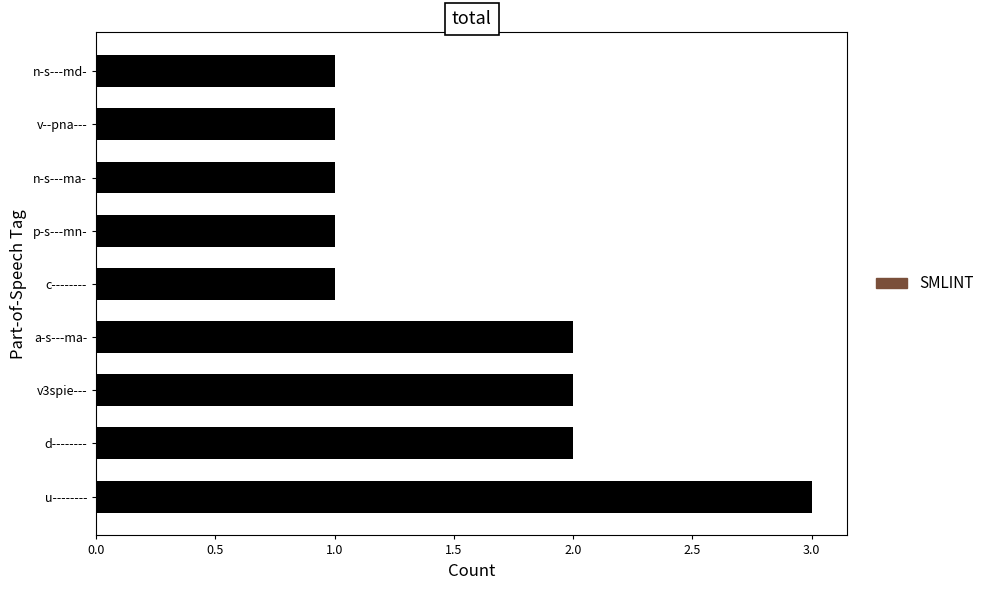

What is the ratio of the value at u-------- to the value at d--------?

1.5